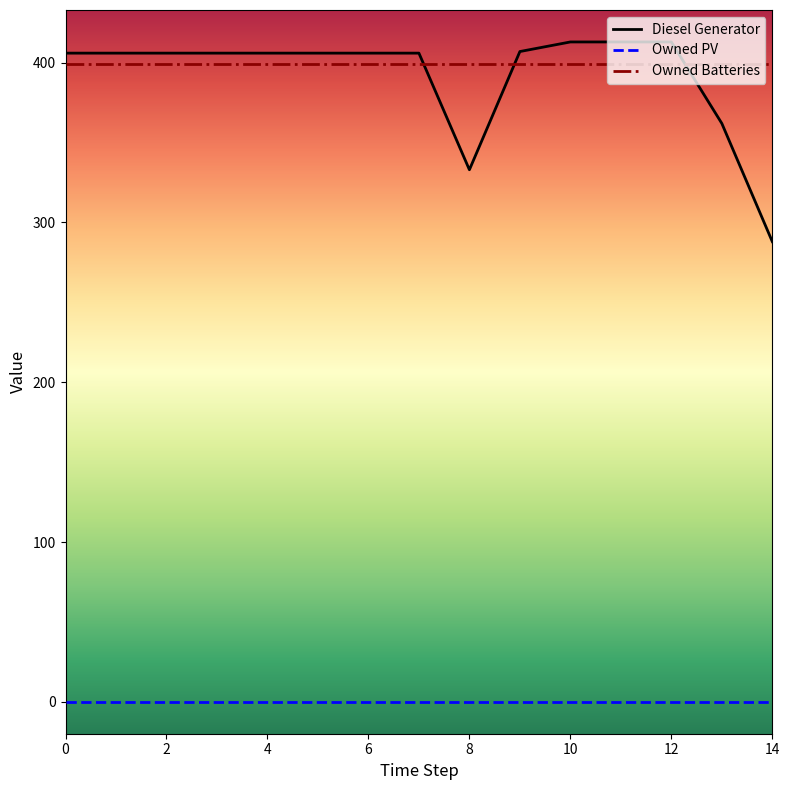

Which series has the largest range (max minus min)?

Diesel Generator